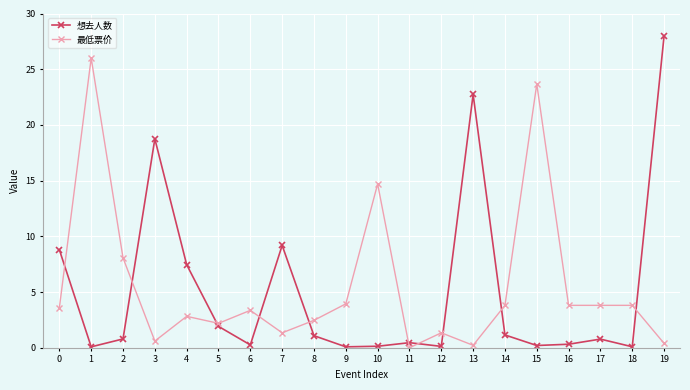

Where is the first local minimum for 最低票价?

3